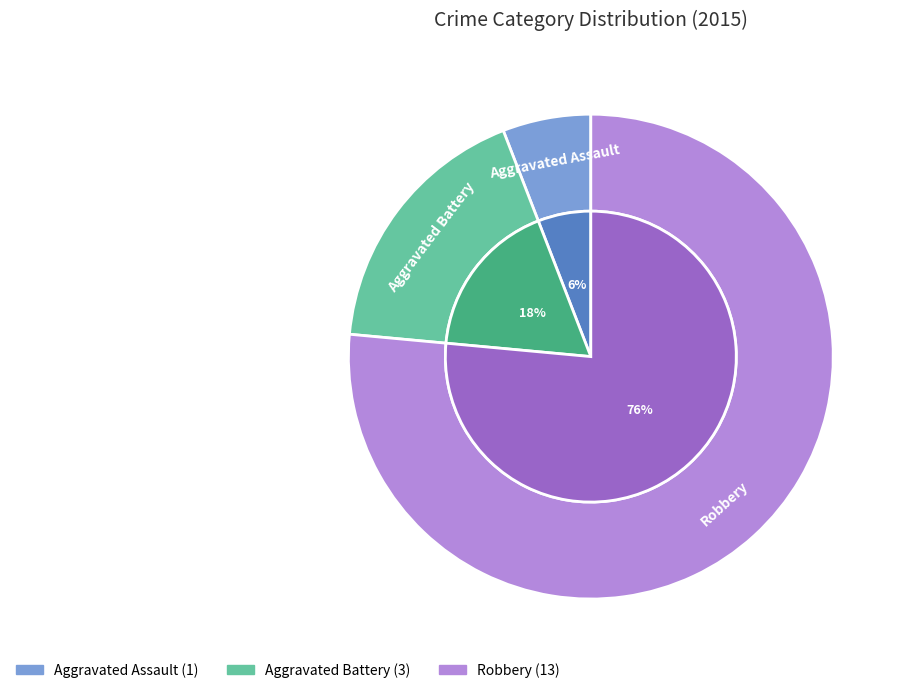

Rank the categories by value from highest to lowest.

Robbery, Aggravated Battery, Aggravated Assault